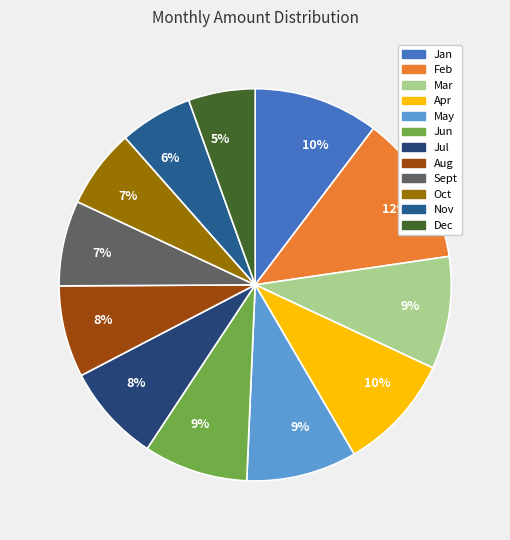

To the nearest percent, what is the average slice percentage?

8%